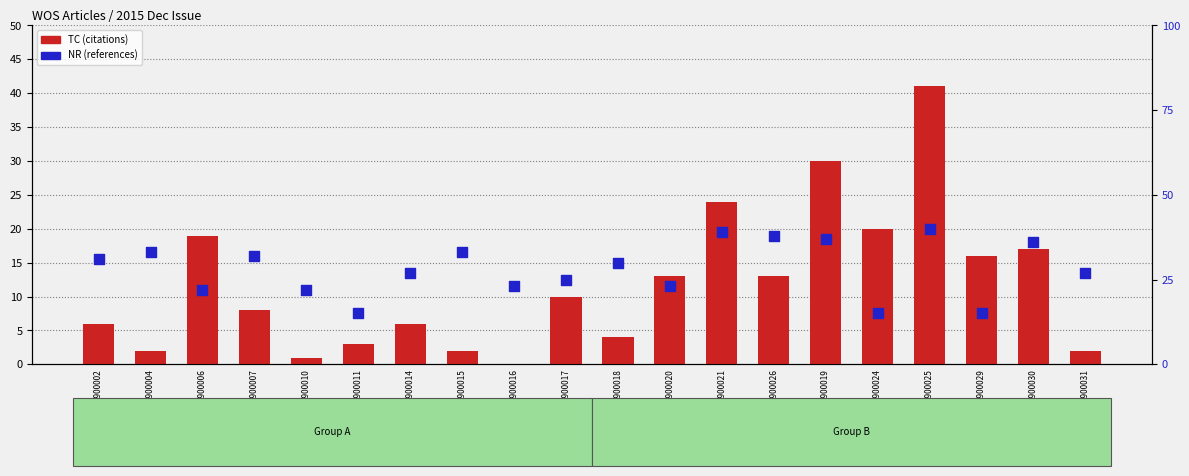

What are all the series names shown in the legend?

TC (citations), NR (references)